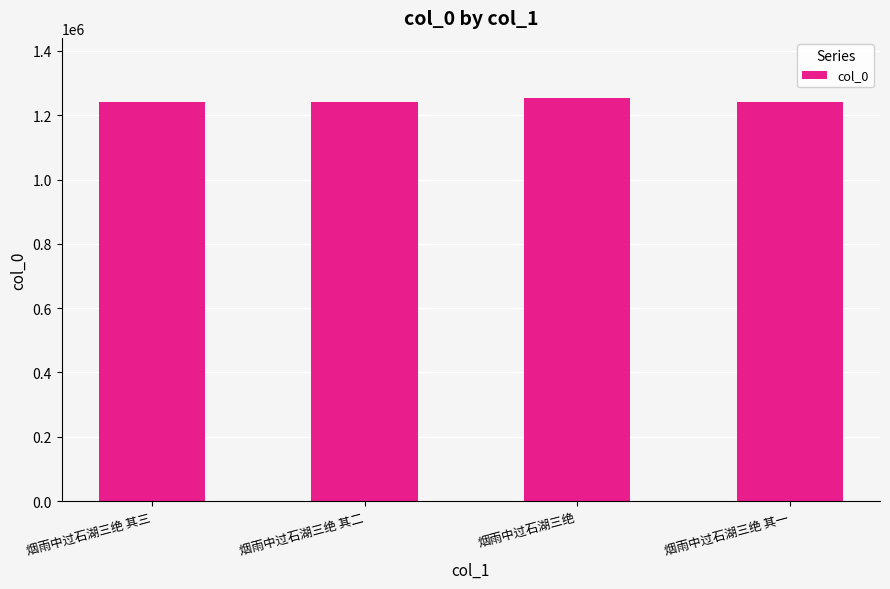

Is it true that the value at 烟雨中过石湖三绝 is 569977?

False